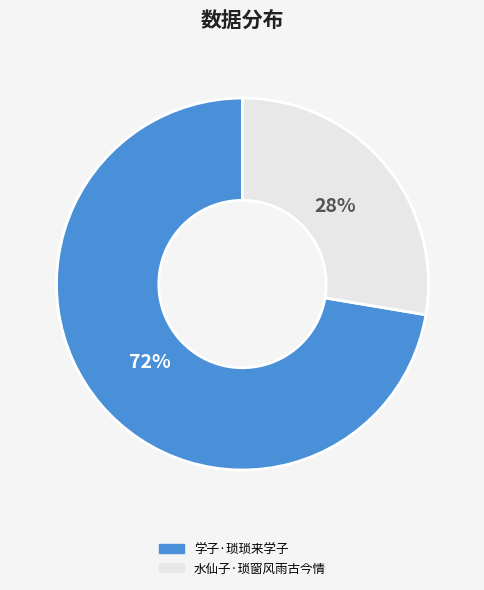

Which slice represents more than half of the pie?

学子·琐琐来学子